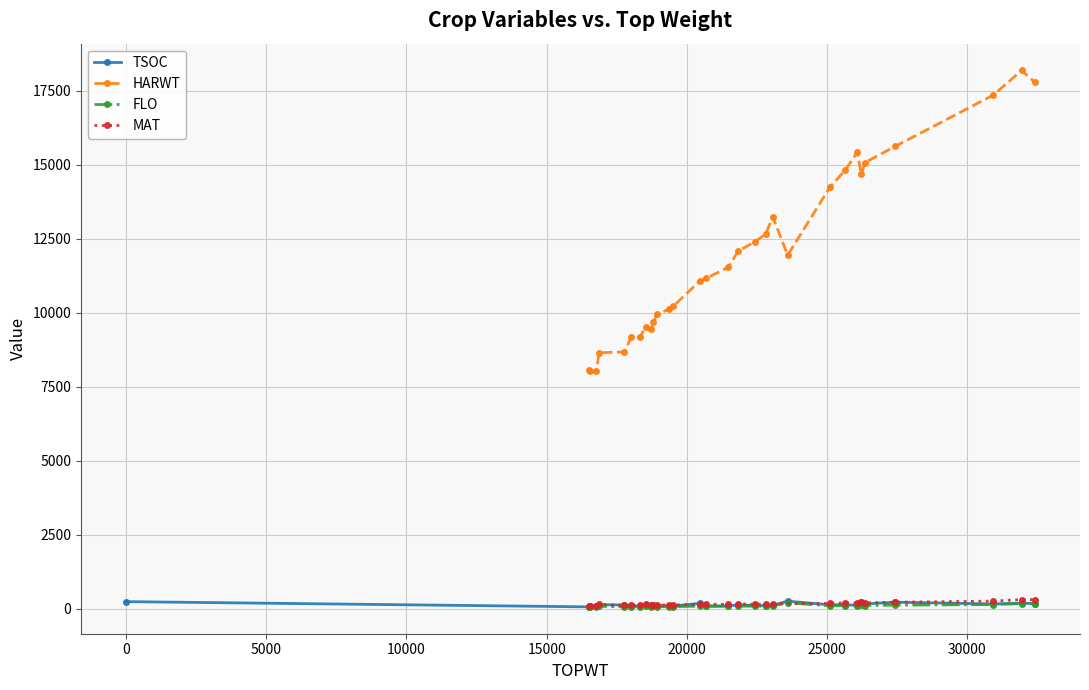

How many intersections are there between MAT and FLO?

2